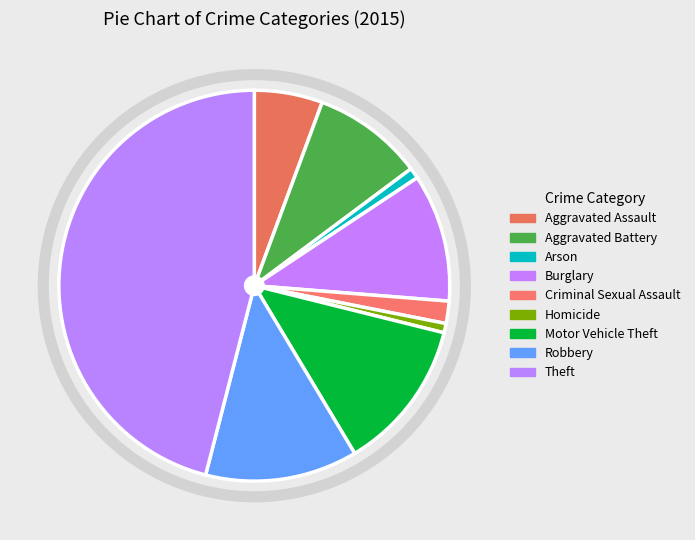

How many segments does this pie chart have?

9